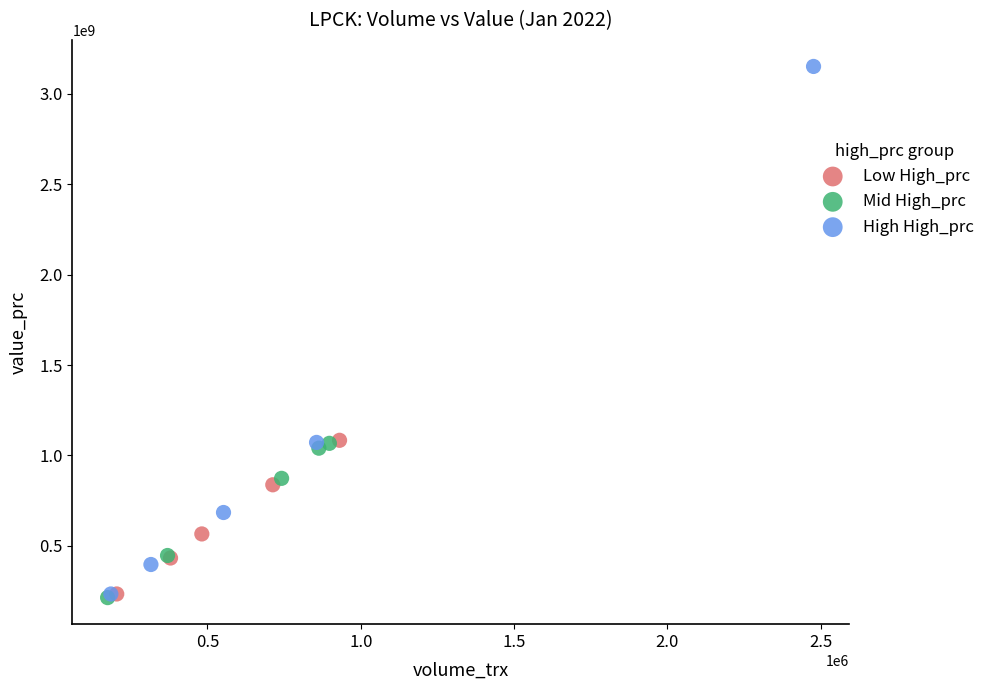

Which series reaches the maximum Y coordinate?

High High_prc